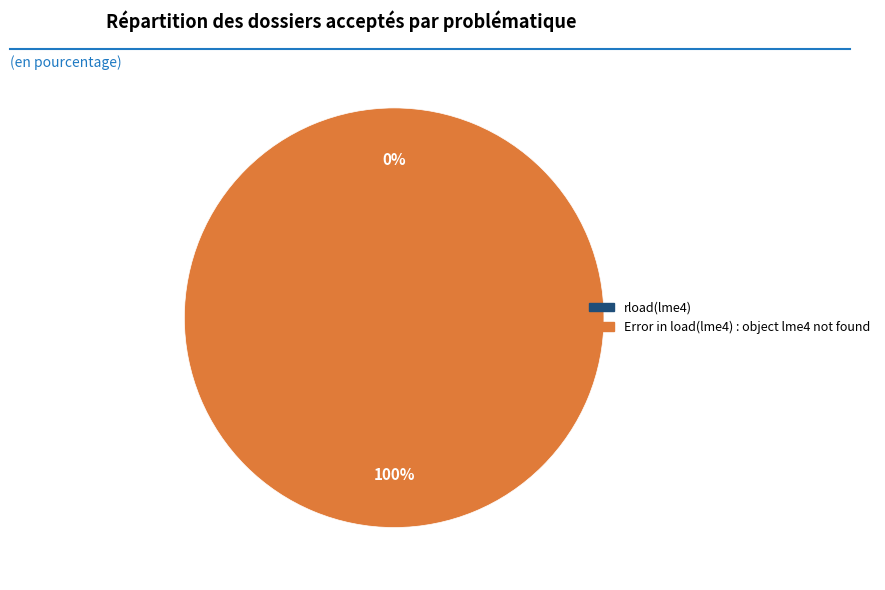

Count the number of slices in the pie.

2